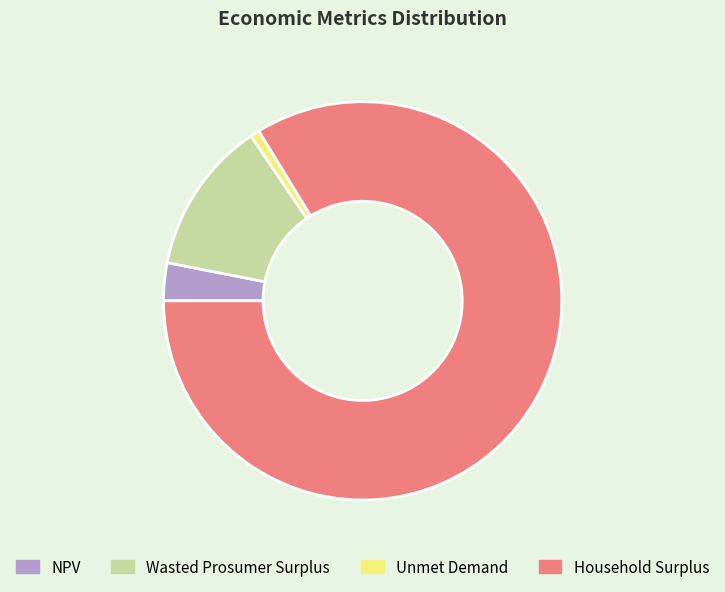

The Wasted Prosumer Surplus slice represents 24% of the pie. True or false?

False